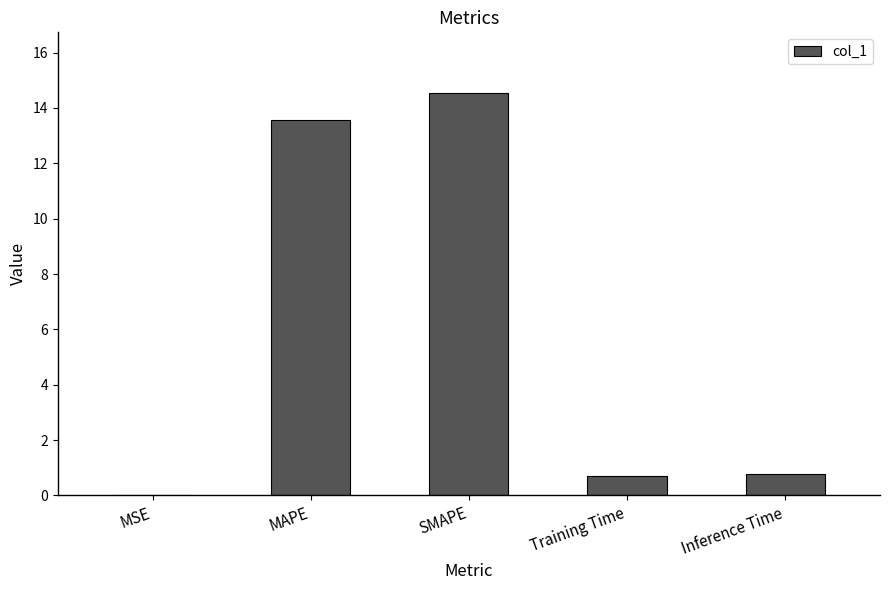

What is the sum of the values at MAPE and SMAPE?

28.1